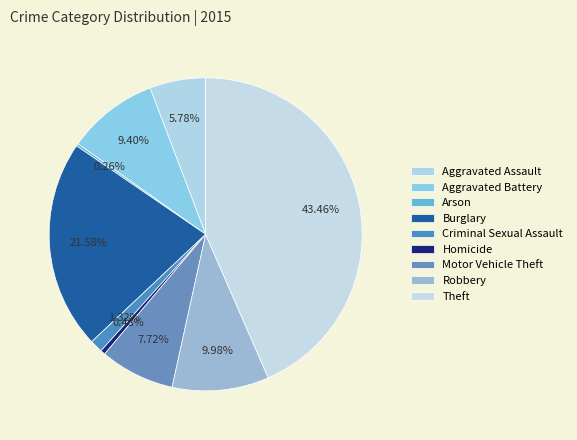

Does Homicide represent more than half of the total?

No